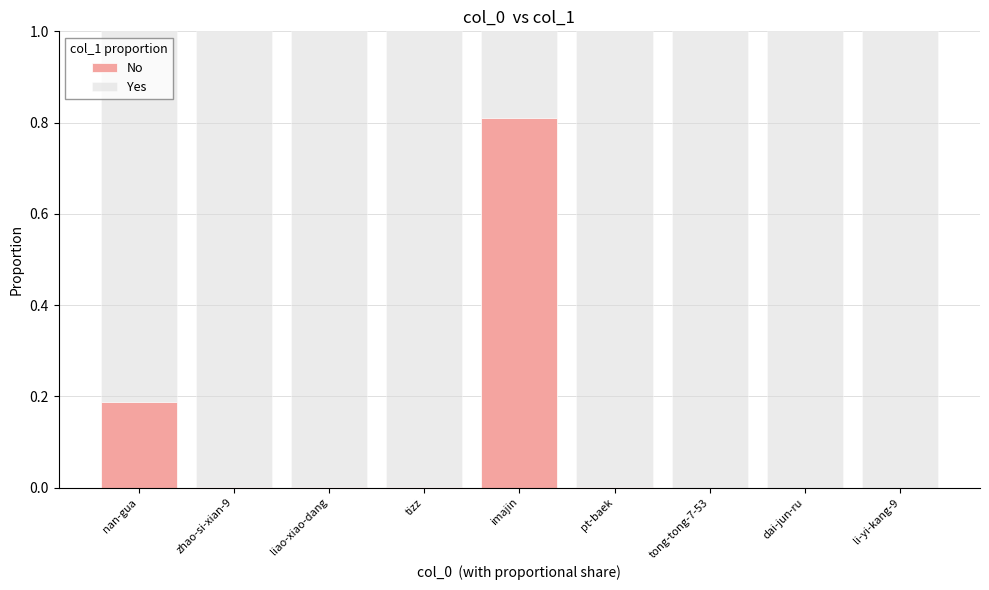

What is the sum of all No values?

1.0